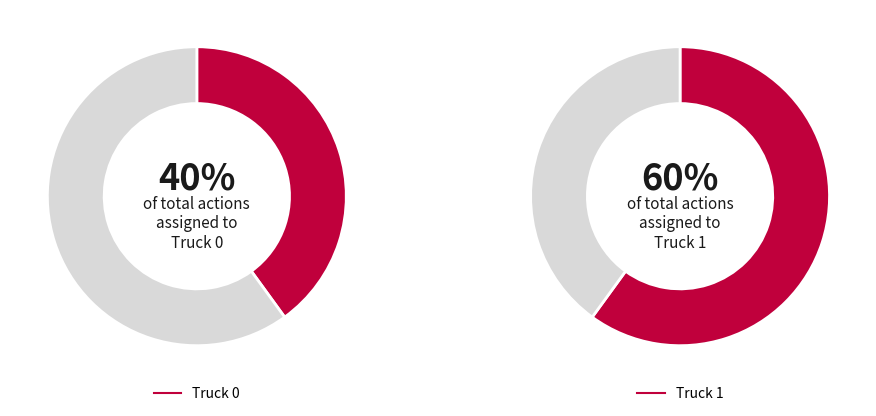

To the nearest percent, what portion does Truck 1 represent?

60%